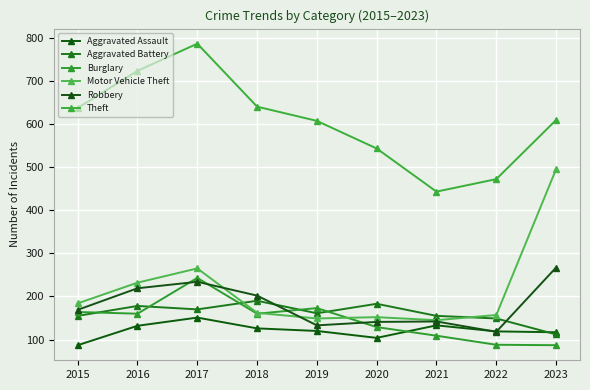

How many interior local peaks does the Burglary series have?

2